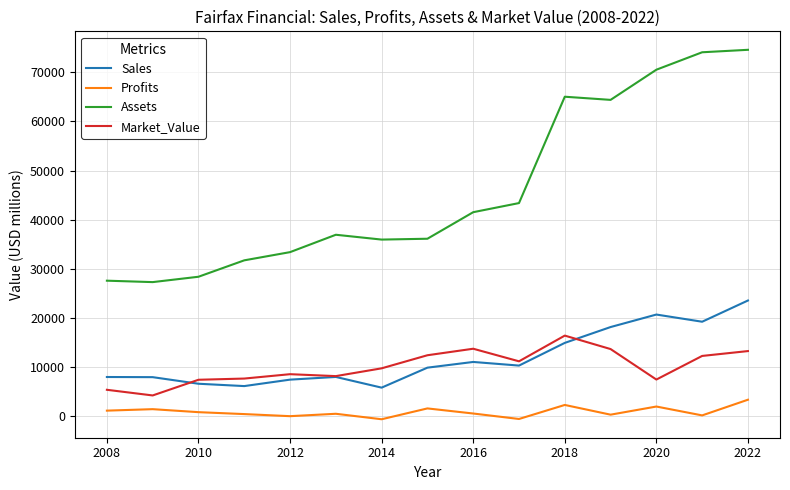

What is the highest value of the Sales series?

23569.0